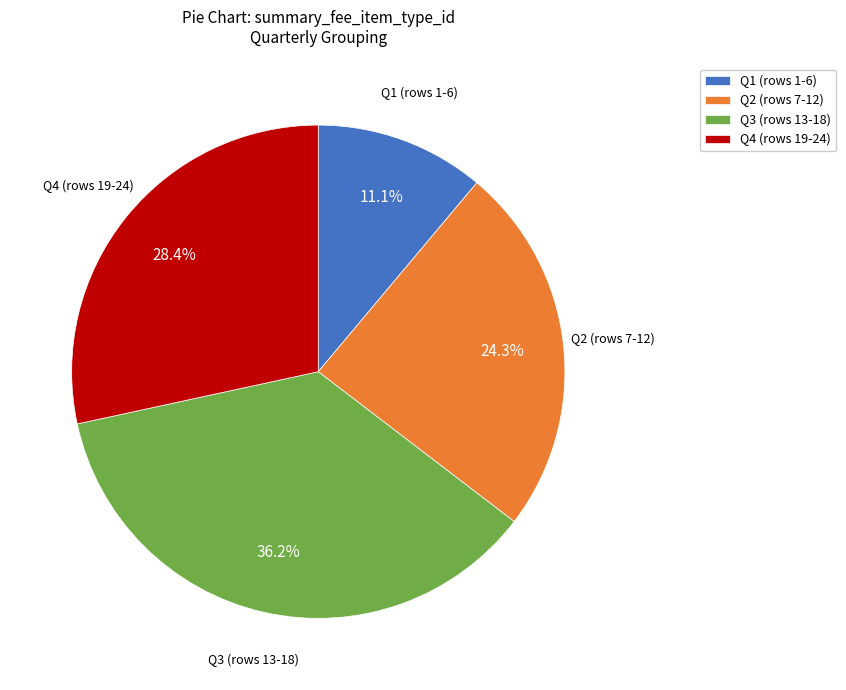

Between Q4 (rows 19-24) and Q3 (rows 13-18), which is larger?

Q3 (rows 13-18)